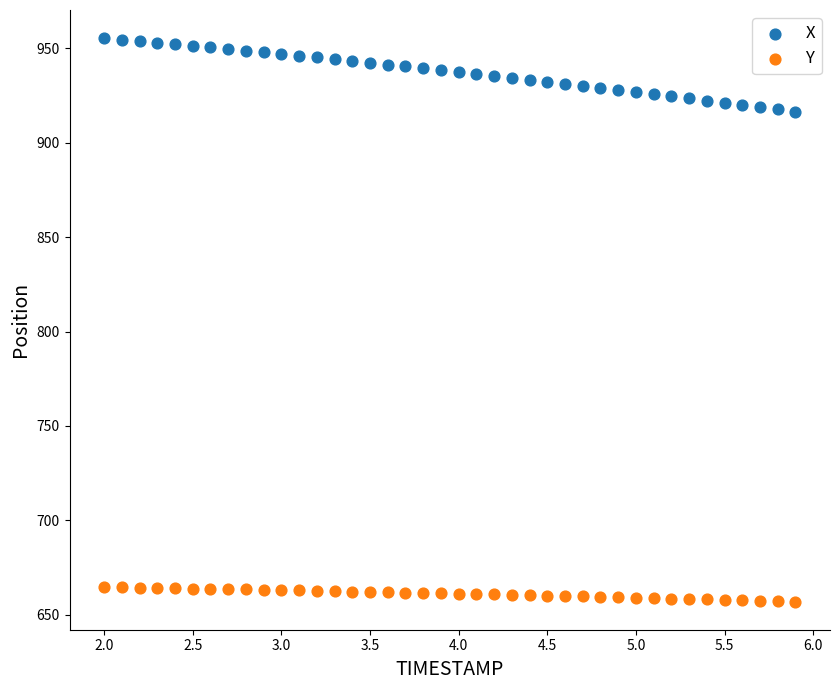

Which series has the largest Y range (max minus min)?

X